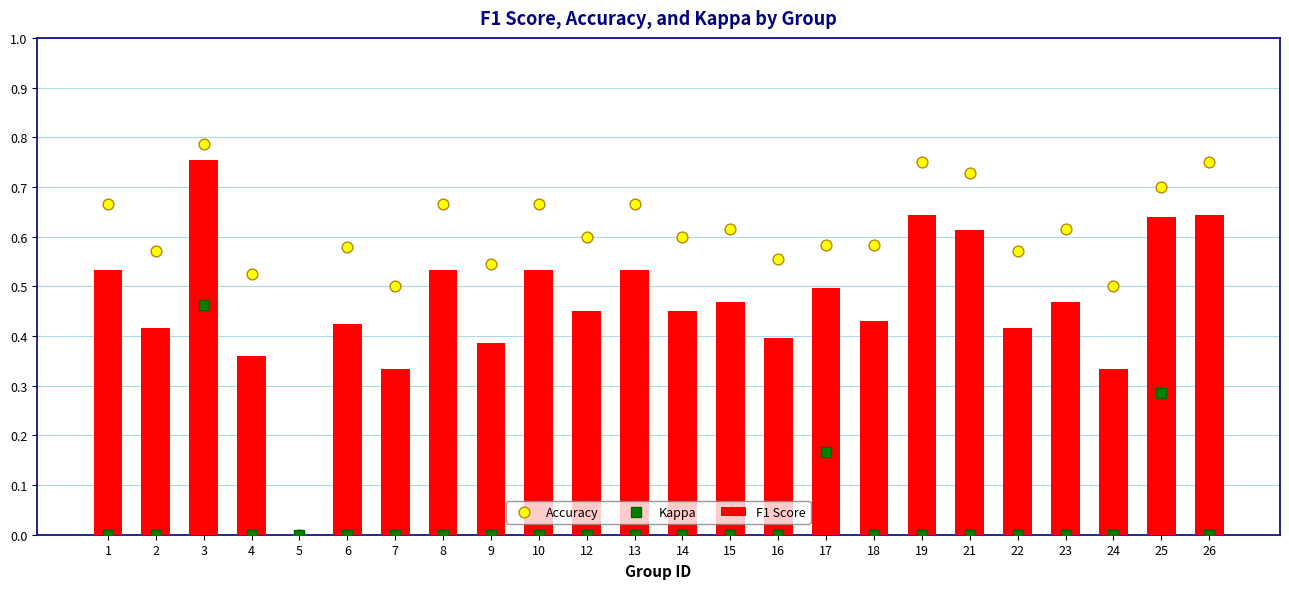

At which category is the sum across all series the highest?

3